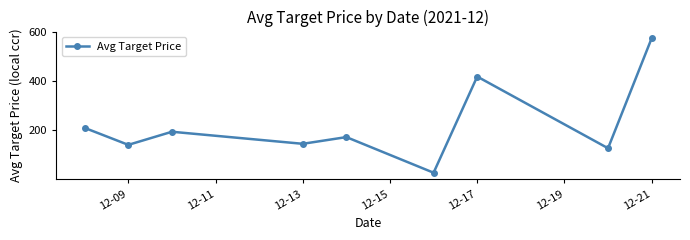

How many points are higher than both their immediate neighbors (excluding endpoints)?

3